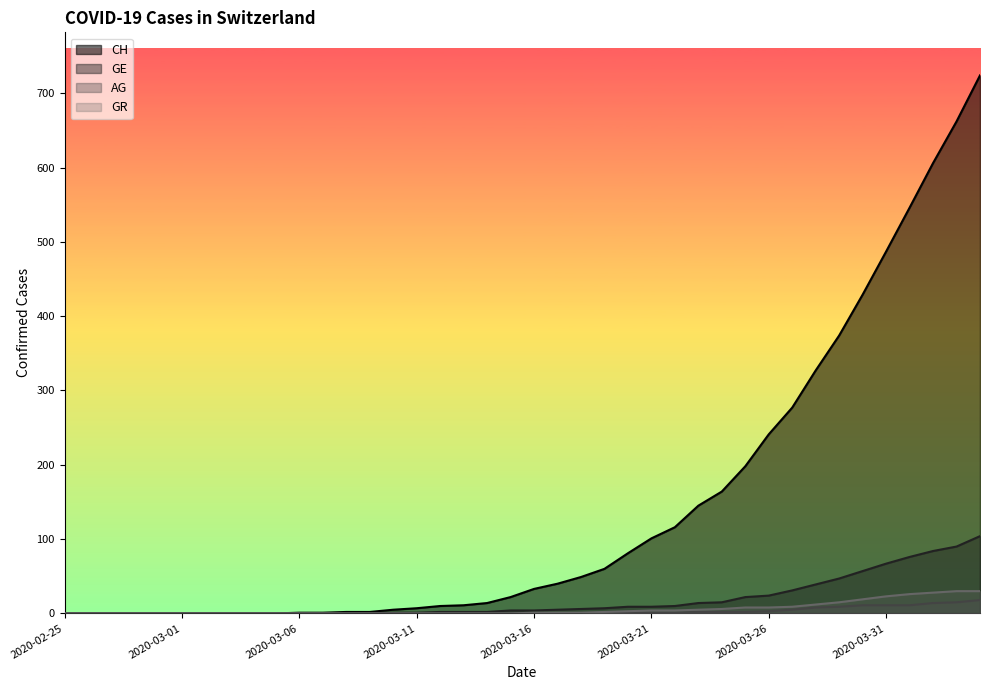

Is it true that GR equals 47 at 2020-04-04?

False